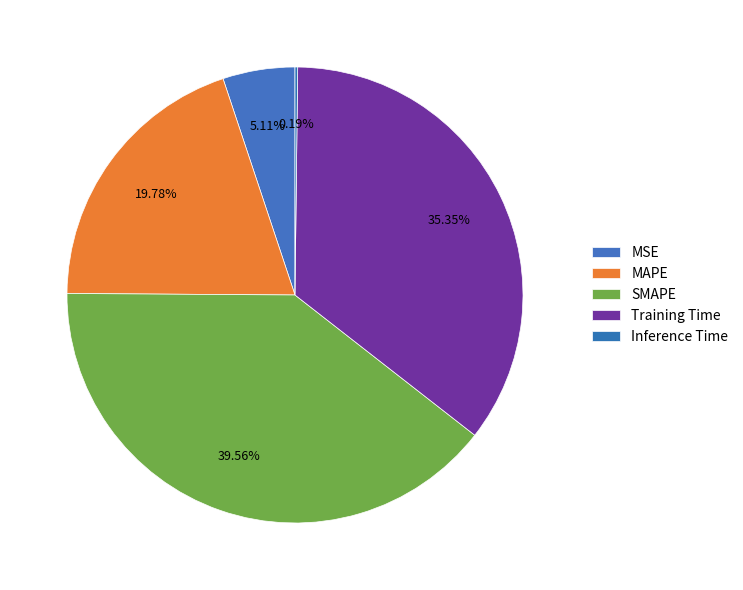

What percentage do Training Time and SMAPE together represent?

74.9%